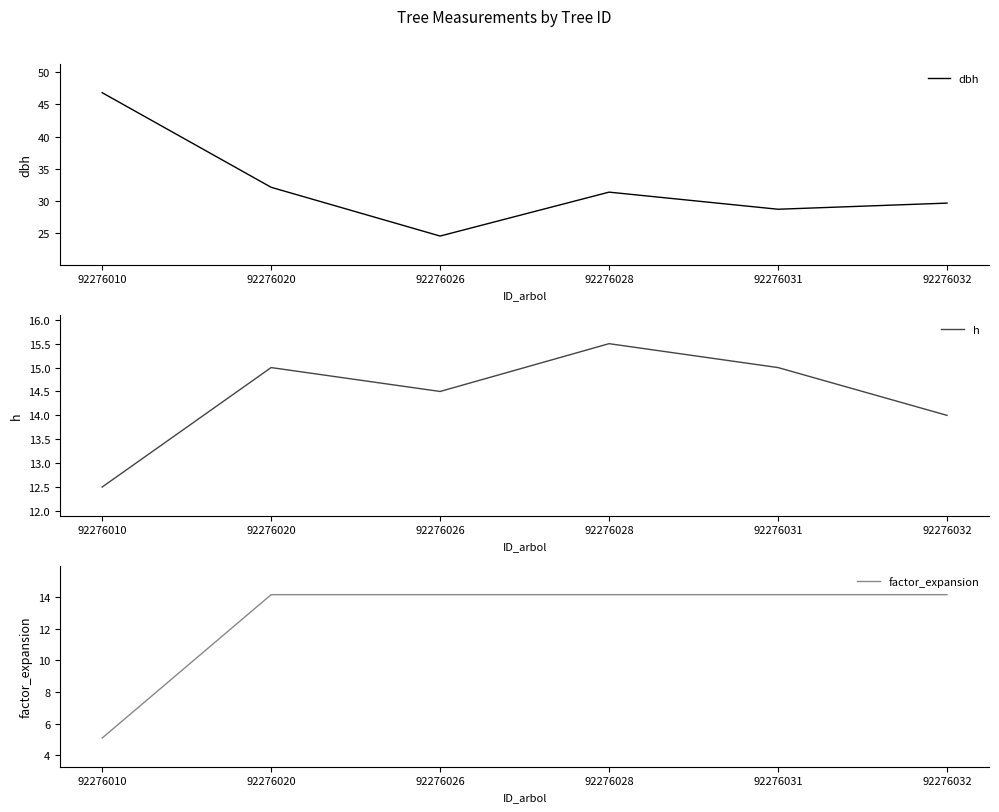

What is the difference between the maximum and minimum values in the factor_expansion series?

9.1